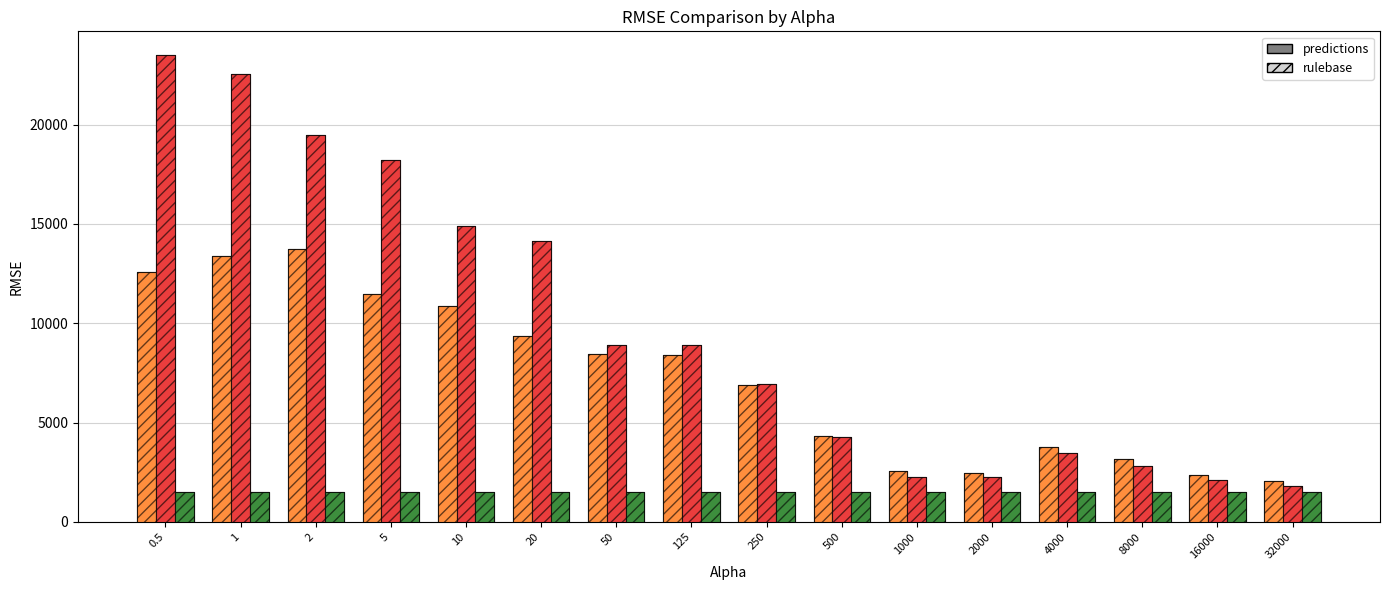

What is the label of the 1st bar from the left?

0.5